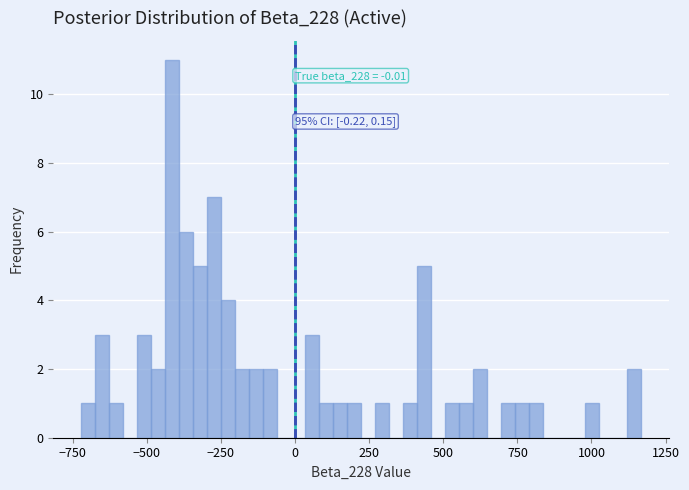

Around what value on the x-axis is the tallest bar? Give the approximate position of its centre, as read against the axis.

-400